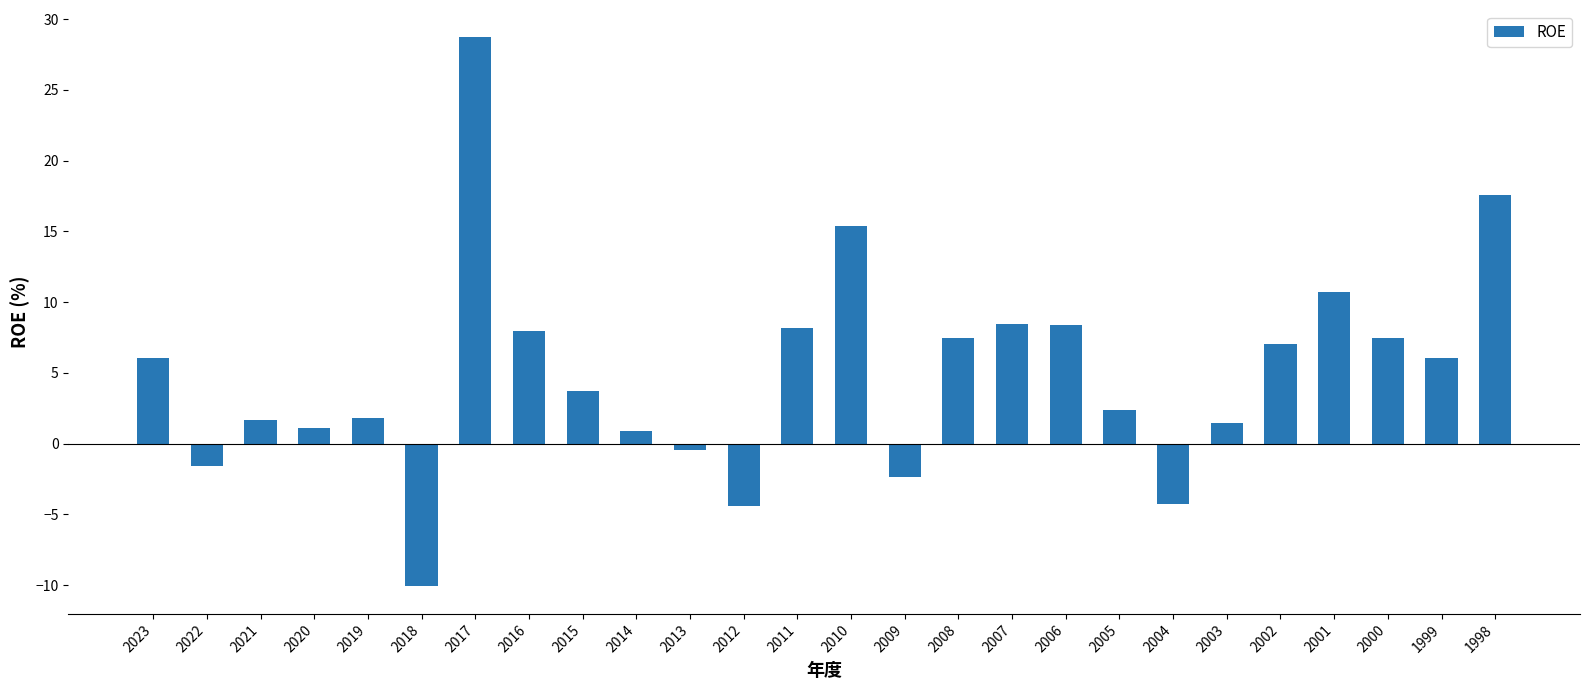

What is the change in value from 2018 to 2014?

+11.0